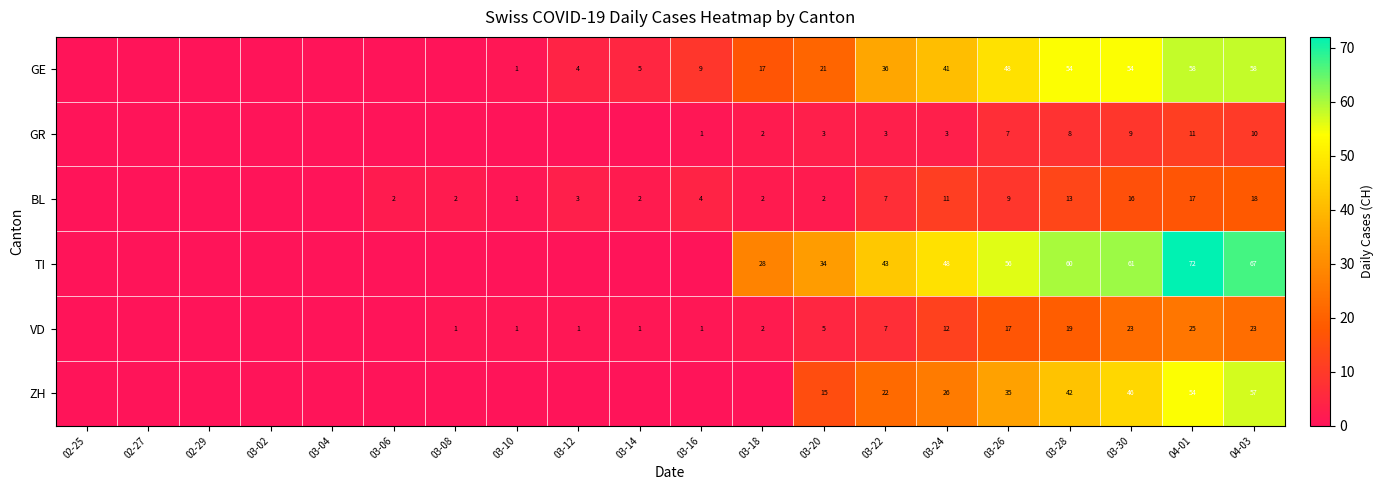

The value of VD at 03-12 is 1. True or false?

True